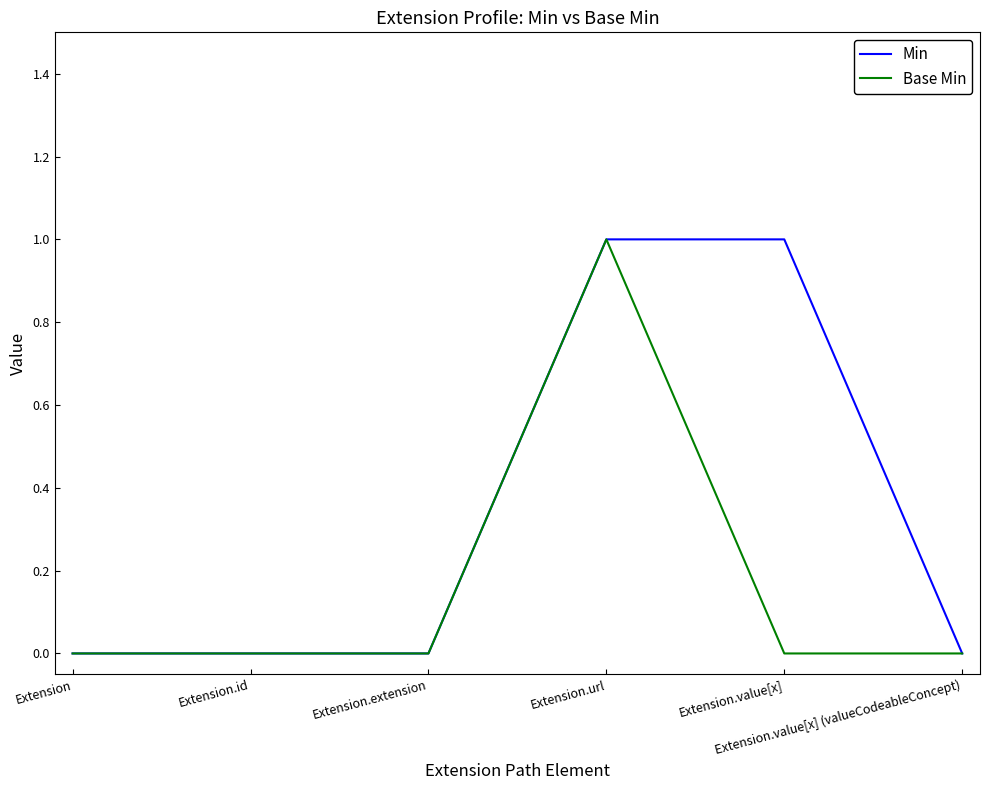

Which series has the largest total across all categories?

Min